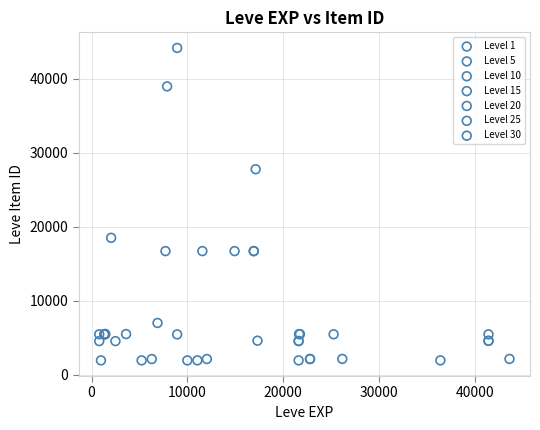

Which series reaches the maximum Y coordinate?

Level 10